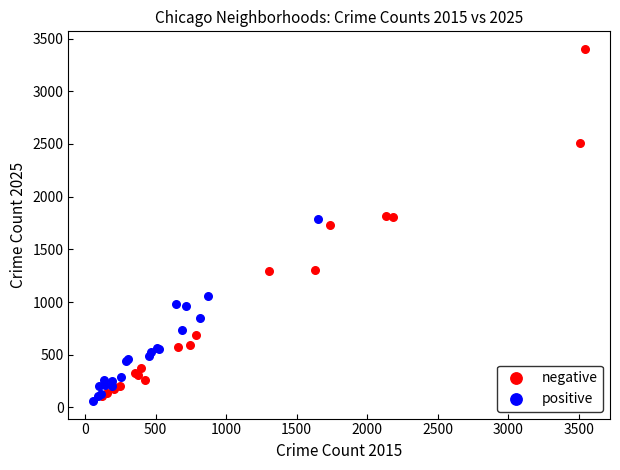

Which series reaches the maximum Y coordinate?

negative